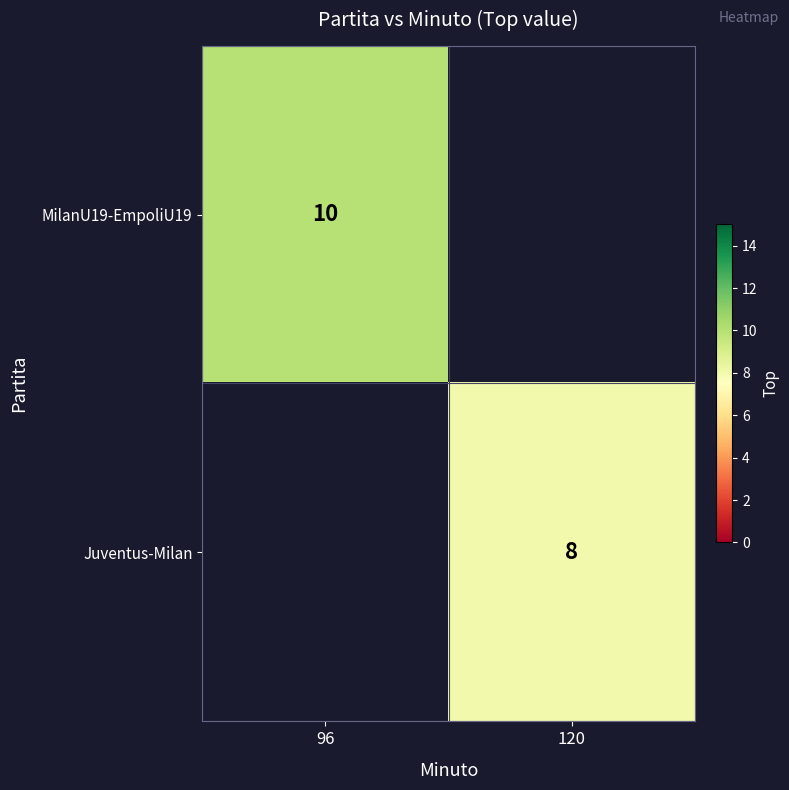

Is it true that MilanU19-EmpoliU19 equals 14 at 96?

False